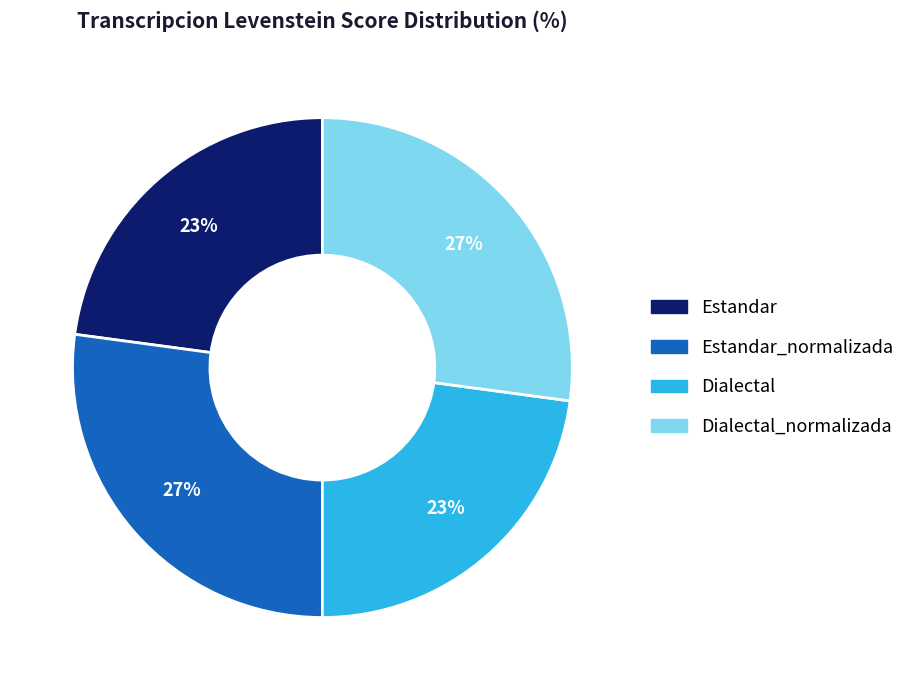

To the nearest percent, what percentage of the pie is Estandar?

23%